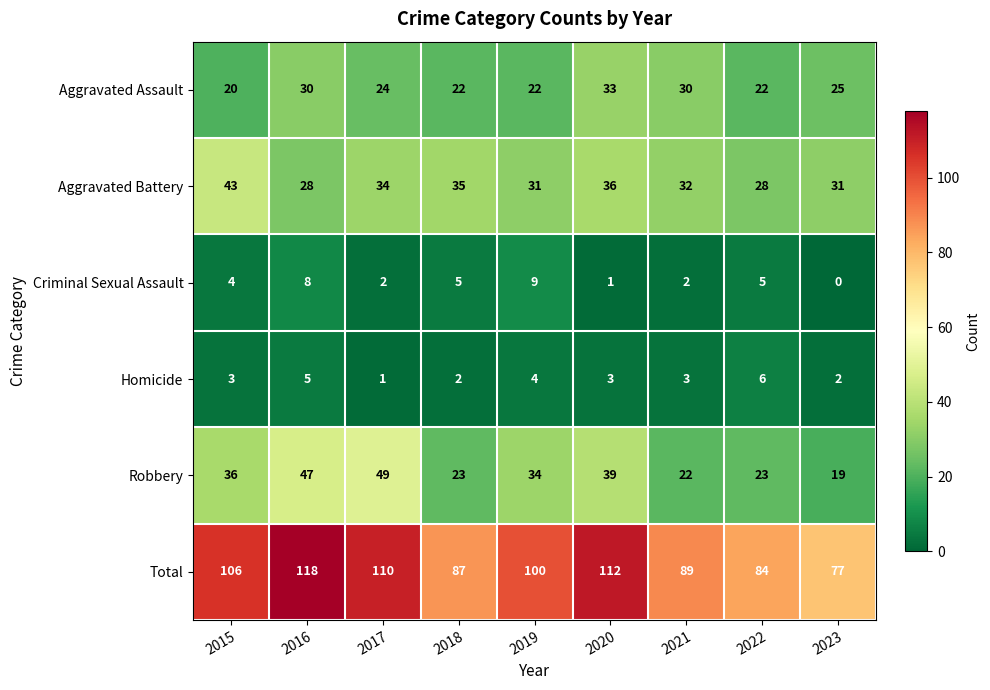

What is the total value across all series at 2015?

212